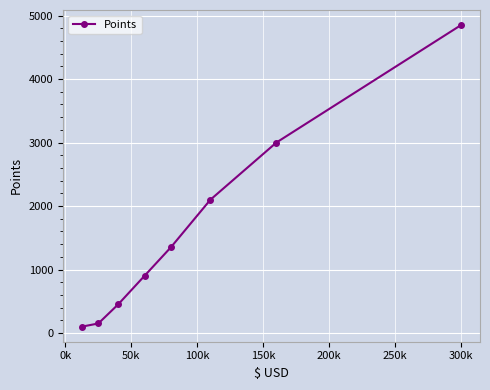

Reading left to right, extract all data points from this chart.

100	150	450	900	1350	2100	3000	4850